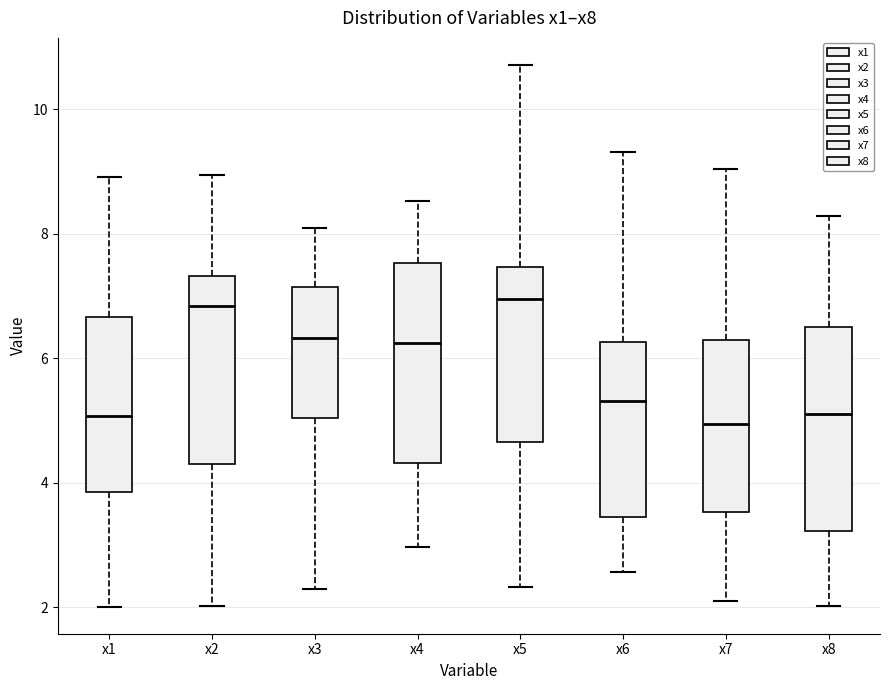

Reading left to right, read every box against the y-axis: the position of its median line, the range the box covers, and the ends of its whiskers. The values are not printed on the chart, so give them approximately, as read against the axis.

x1: median 5.0, box 3.8 to 6.6, whiskers 2.0 to 9.0
x2: median 6.8, box 4.4 to 7.4, whiskers 2.0 to 9.0
x3: median 6.4, box 5.0 to 7.2, whiskers 2.2 to 8.0
x4: median 6.2, box 4.4 to 7.6, whiskers 3.0 to 8.6
x5: median 7.0, box 4.6 to 7.4, whiskers 2.4 to 10.8
x6: median 5.4, box 3.4 to 6.2, whiskers 2.6 to 9.4
x7: median 5.0, box 3.6 to 6.2, whiskers 2.2 to 9.0
x8: median 5.0, box 3.2 to 6.6, whiskers 2.0 to 8.2